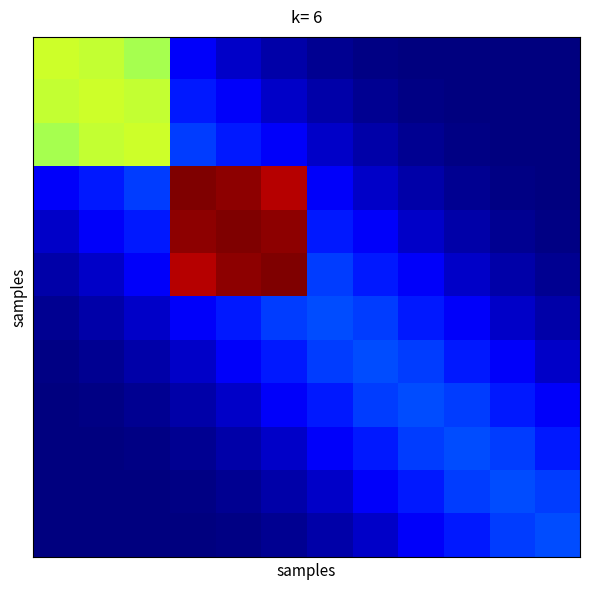

At which category does the chart reach its peak across all series?

3